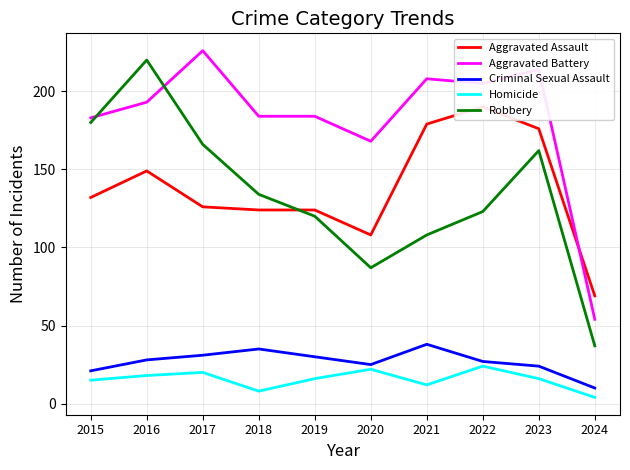

Does the chart display data point markers on the line(s)?

No